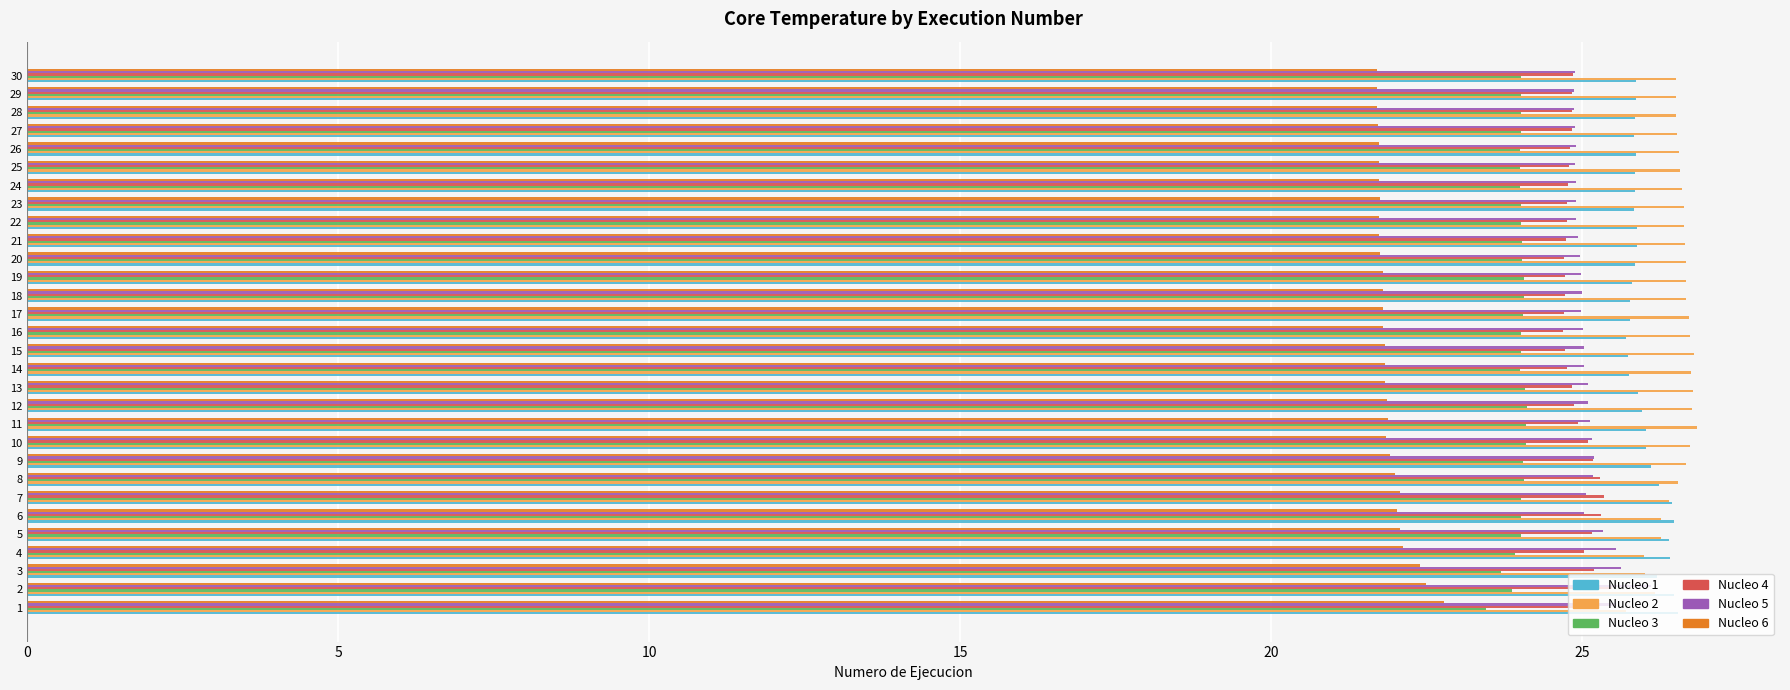

Is it true that Nucleo 5 equals 25.0 at 19?

True